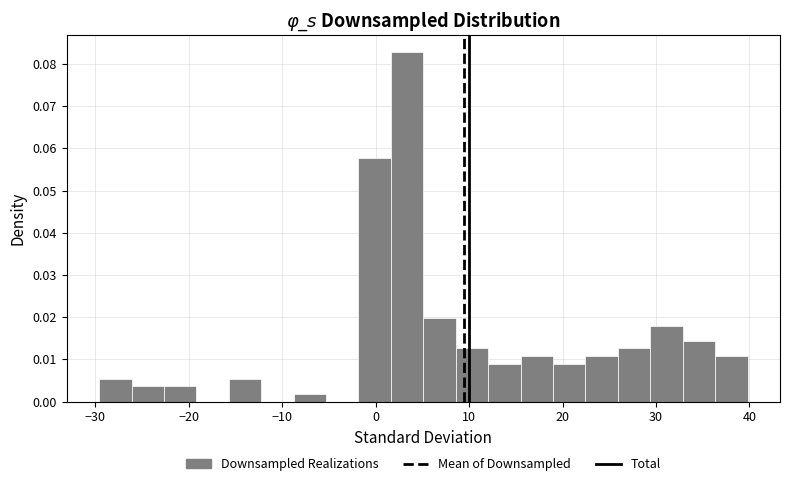

Read against the x-axis, roughly where is the centre of the tallest bar?

3